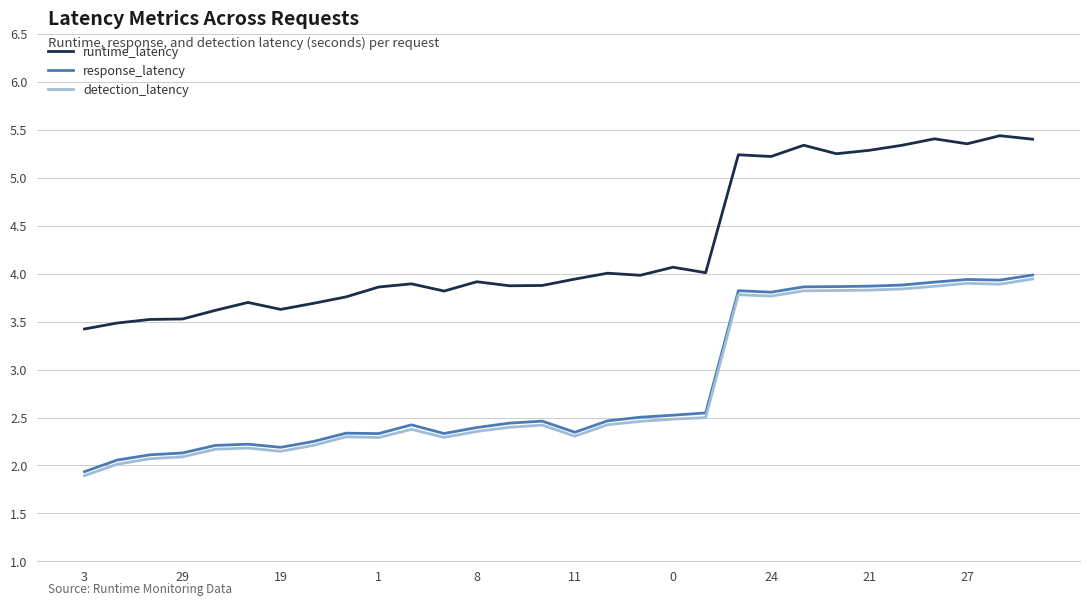

What is the difference between the second highest and minimum values in the detection_latency series?

2.0